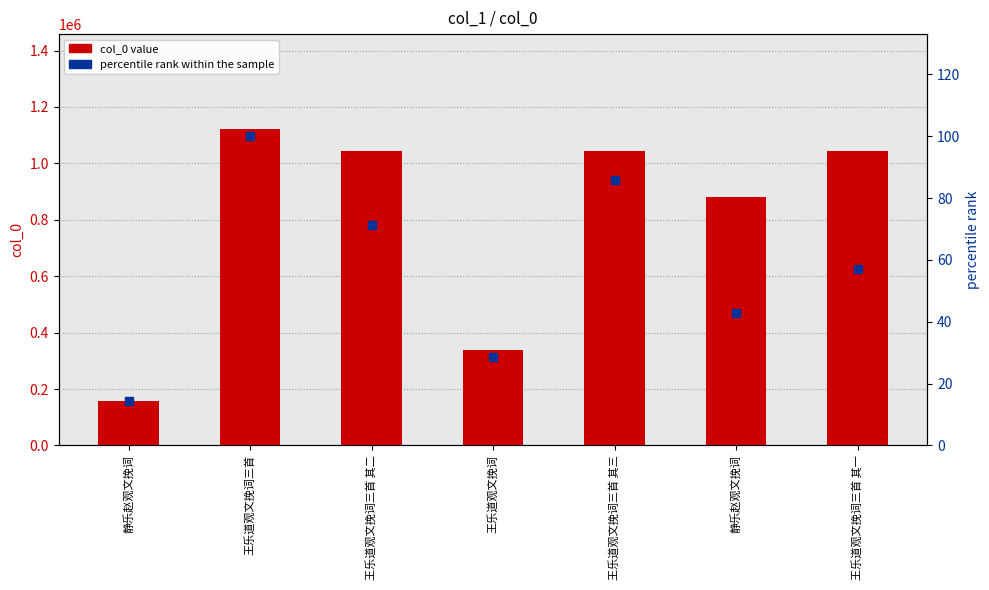

Which series has the widest spread of Y values?

col_0 value